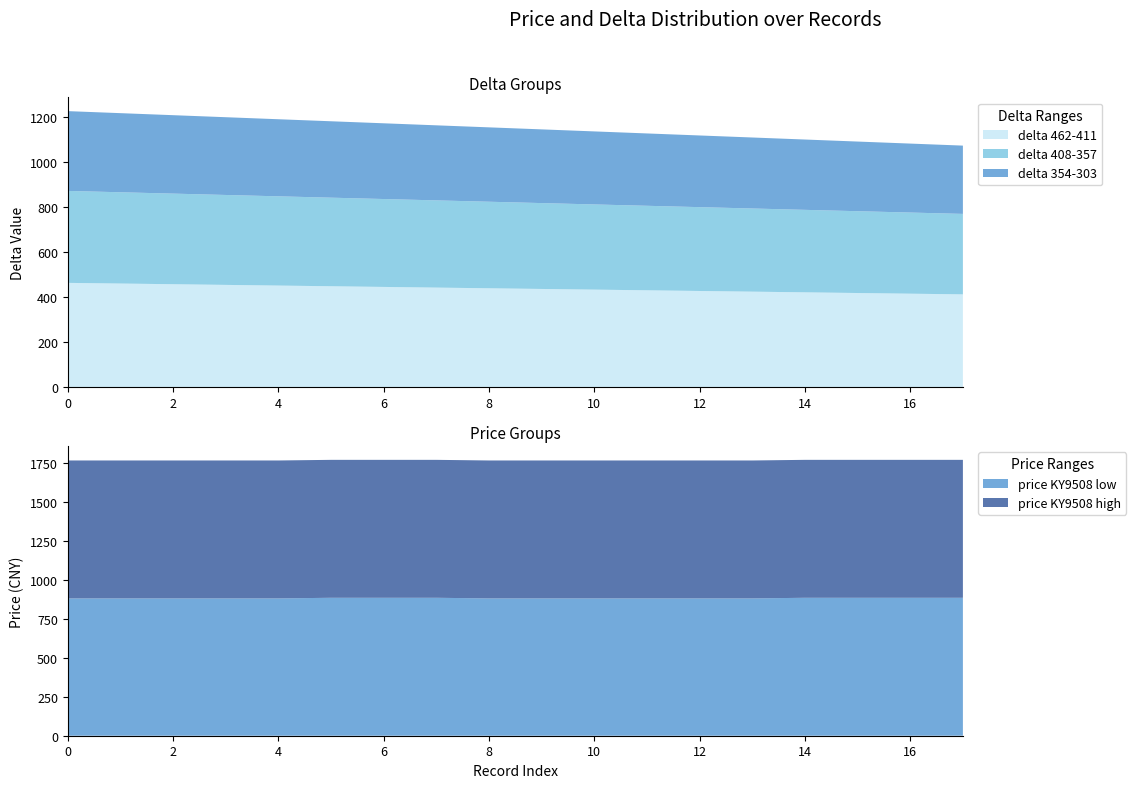

Reading right to left, transcribe all the data shown in this chart.

delta 462-411: 17=411	16=414	15=417	14=420	13=423	12=426	11=429	10=432	9=435	8=438	7=441	6=444	5=447	4=450	3=453	2=456	1=459	0=462
delta 408-357: 17=357	16=360	15=363	14=366	13=369	12=372	11=375	10=378	9=381	8=384	7=387	6=390	5=393	4=396	3=399	2=402	1=405	0=408
delta 354-303: 17=303	16=306	15=309	14=312	13=315	12=318	11=321	10=324	9=327	8=330	7=333	6=336	5=339	4=342	3=345	2=348	1=351	0=354
price KY9508 low: 17=886	16=886	15=886	14=886	13=882	12=882	11=882	10=882	9=882	8=882	7=886	6=886	5=886	4=882	3=882	2=882	1=882	0=882
price KY9508 high: 17=886	16=886	15=886	14=886	13=886	12=886	11=886	10=886	9=886	8=886	7=886	6=886	5=886	4=886	3=886	2=886	1=886	0=886